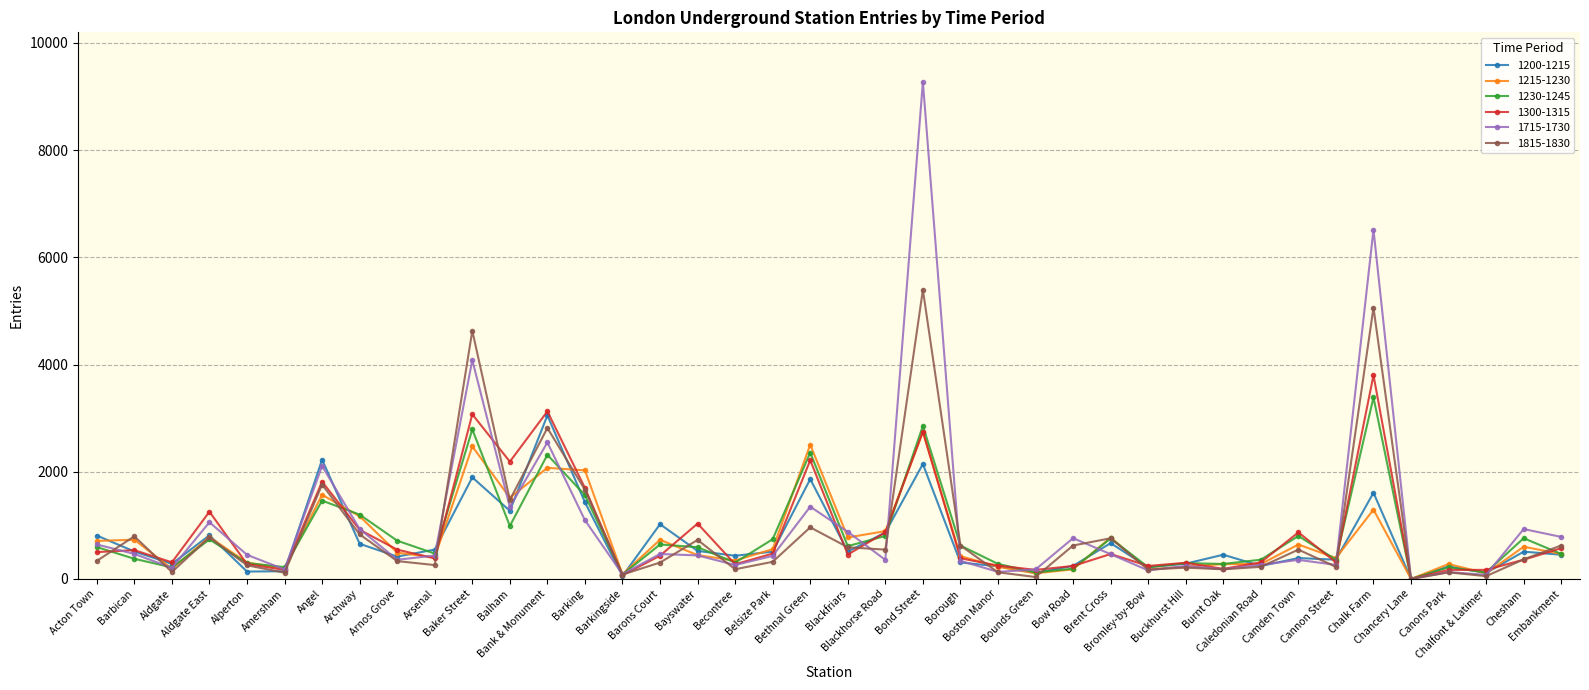

True or false: 1815-1830 has more than 1 points higher than both neighbors.

True